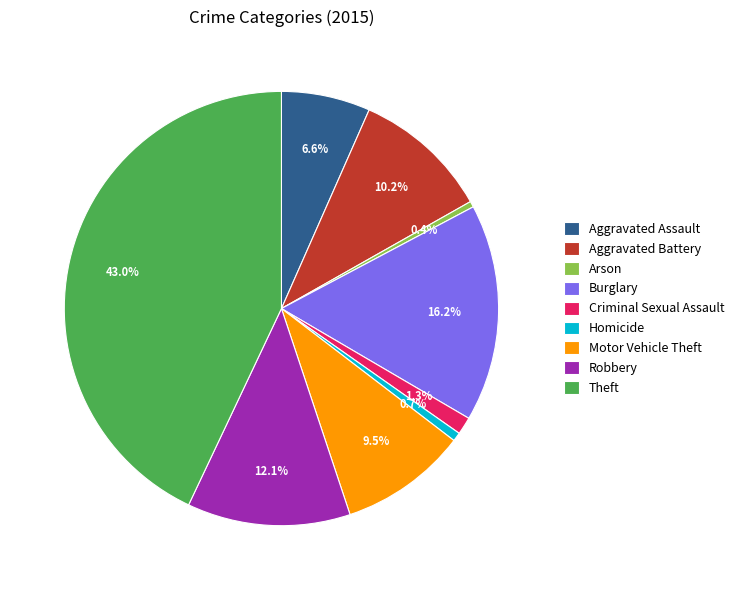

Do Aggravated Battery and Criminal Sexual Assault together represent more than half of the pie?

No